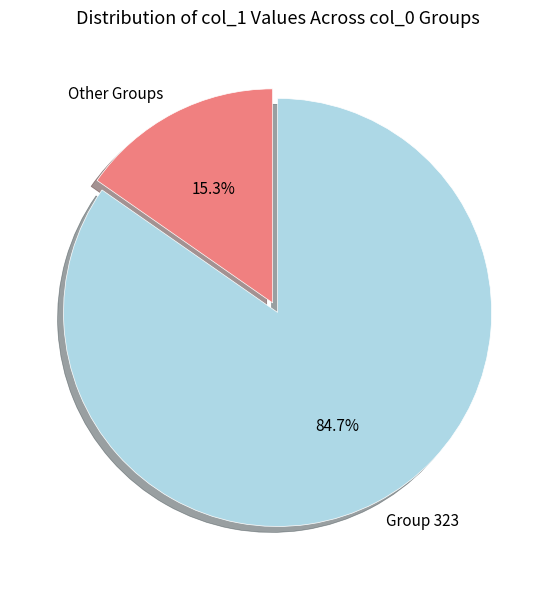

Count the number of slices in the pie.

2